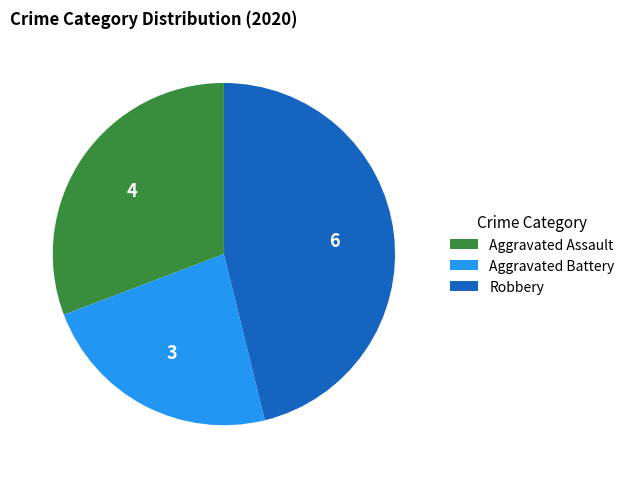

Is there any slice that represents more than half of the pie?

No